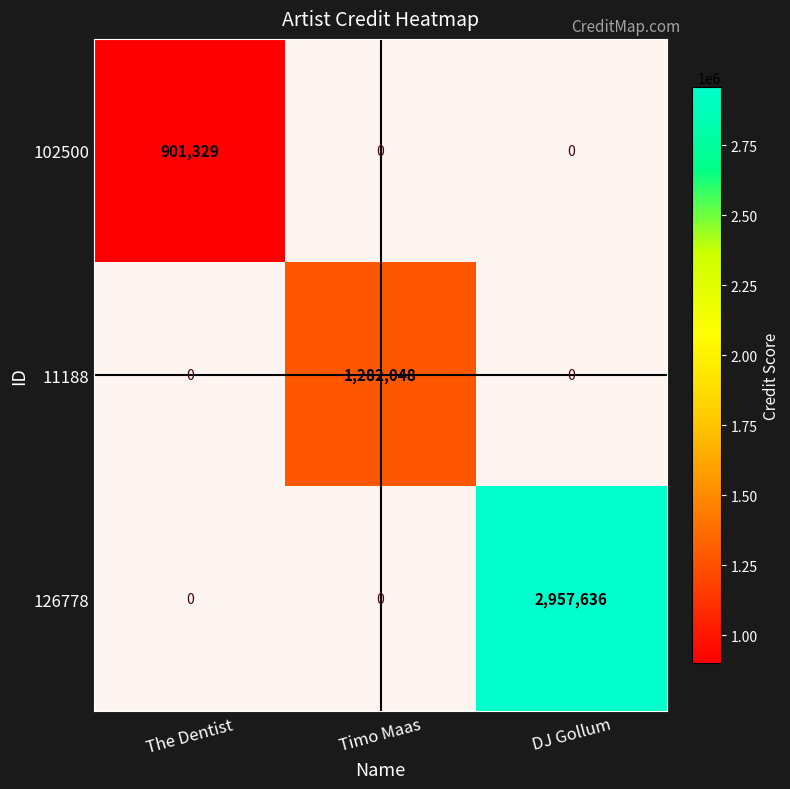

List the labels in order of 11188 value, smallest first.

The Dentist, DJ Gollum, Timo Maas